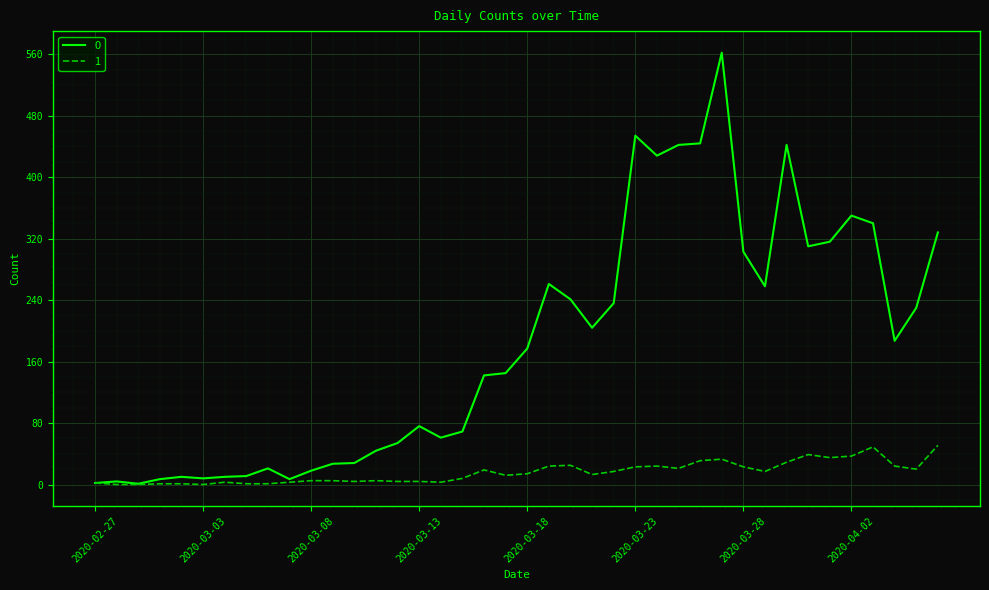

List the series in order of their peak value, lowest first.

1, 0